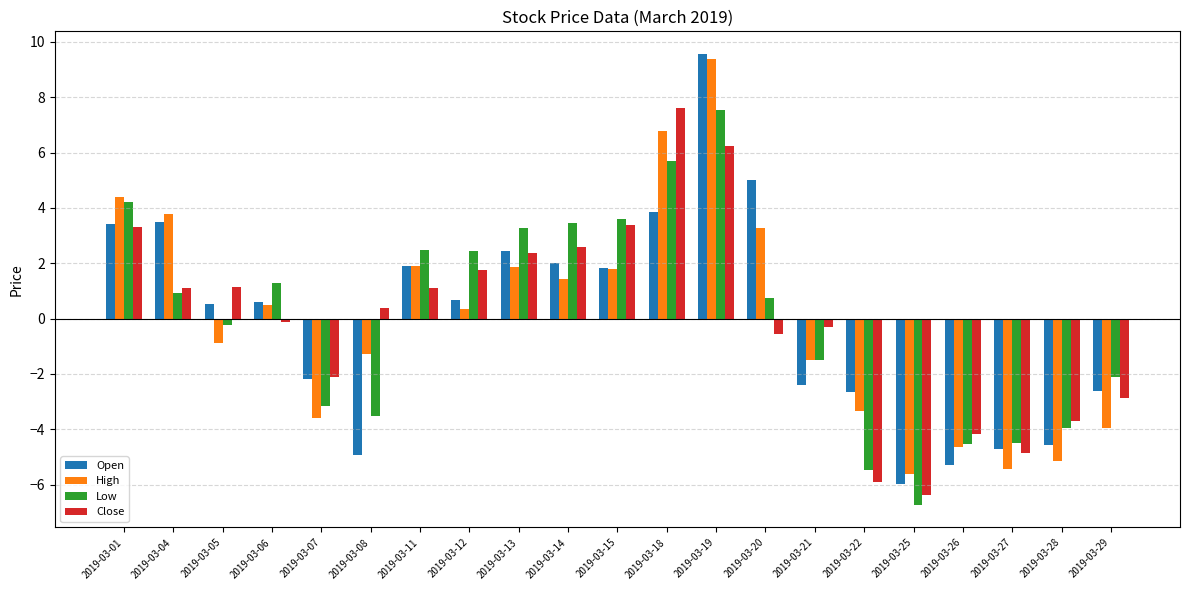

At which category is the sum across all series the highest?

2019-03-19